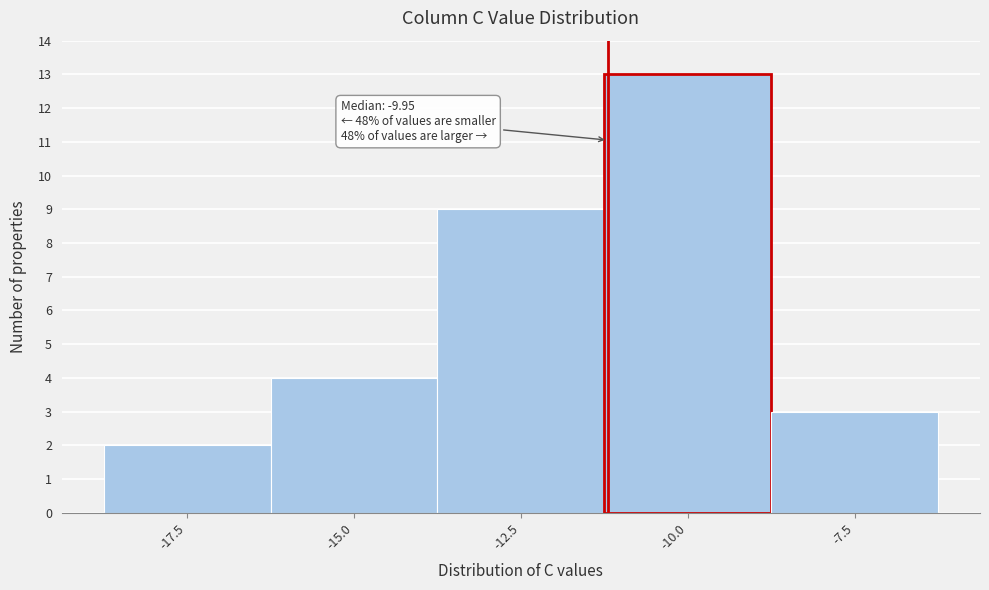

Reading right to left, what are all the values shown in this chart?

-7.5=3	-10.0=13	-12.5=9	-15.0=4	-17.5=2